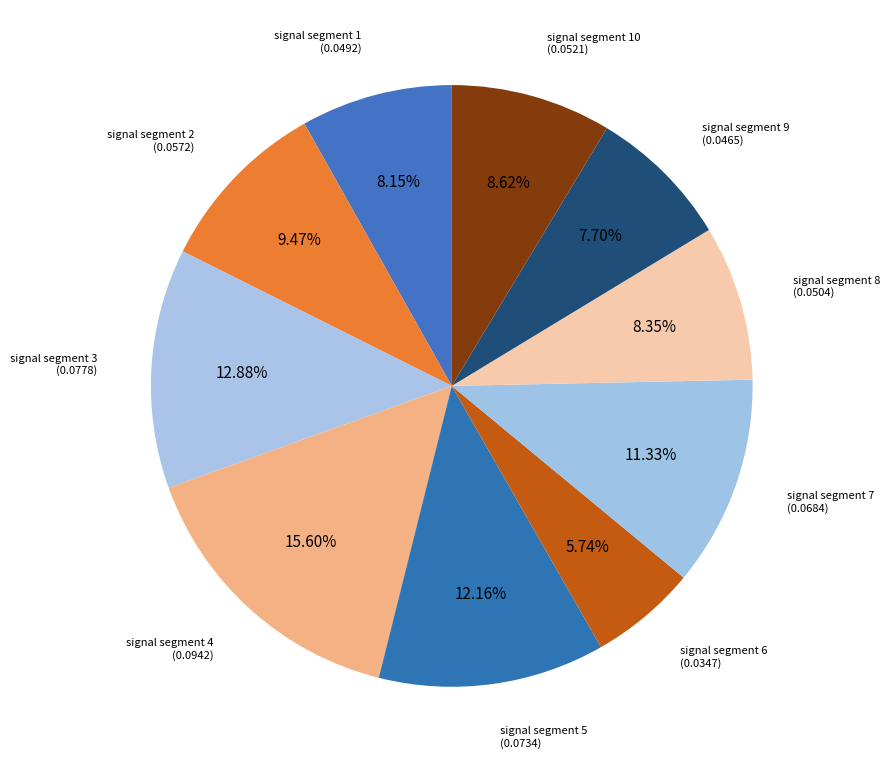

To the nearest percent, what portion does signal segment 9 represent?

8%